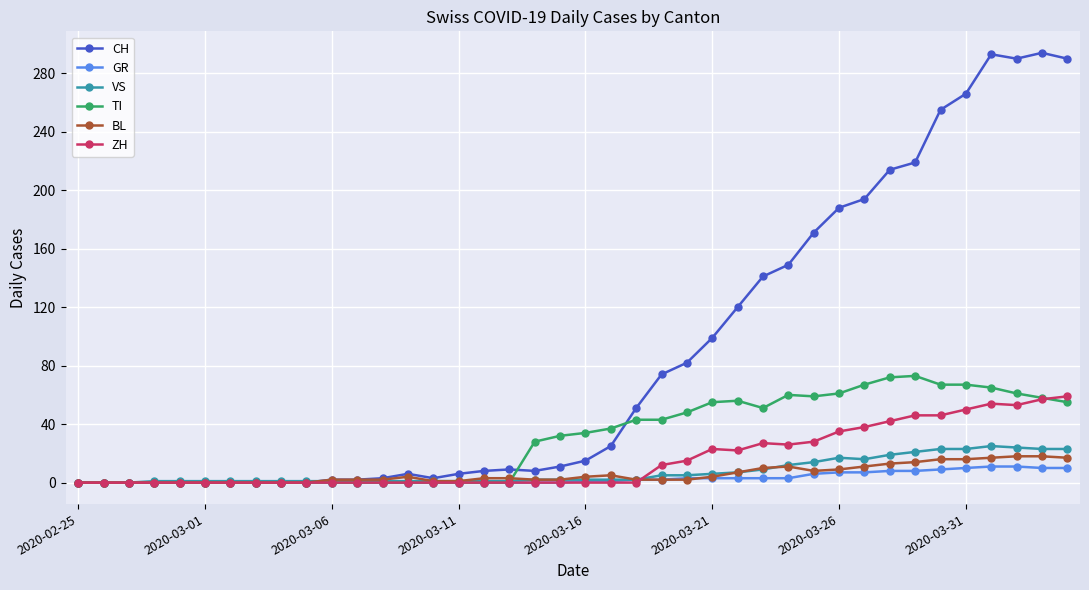

Which series has the largest total across all categories?

CH